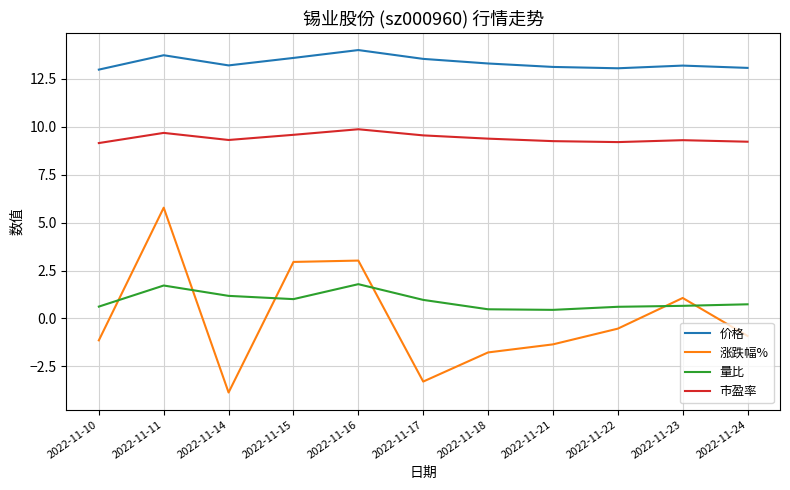

What is the difference between the 价格 values at 2022-11-15 and 2022-11-16?

0.4